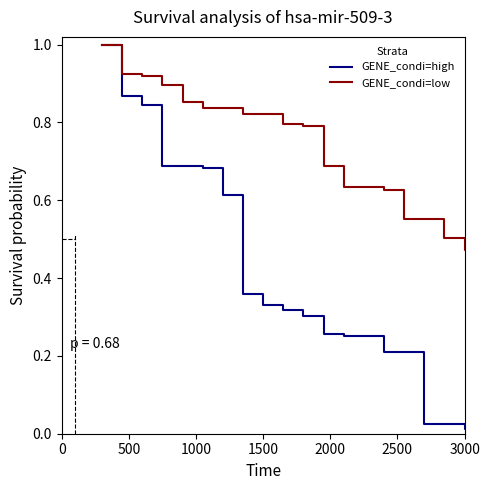

What is the highest value of the GENE_condi=high series?

1.0